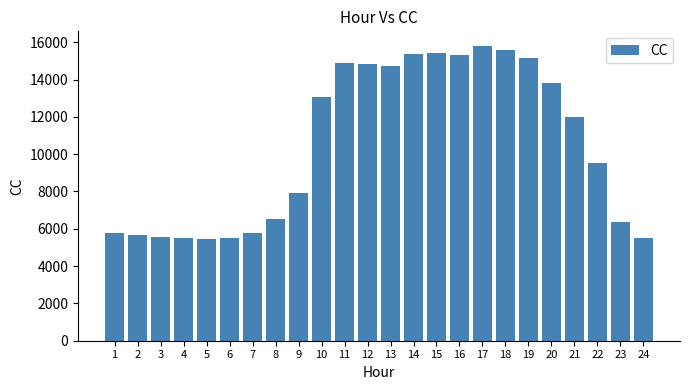

What is the difference between the maximum and minimum values?

10335.9